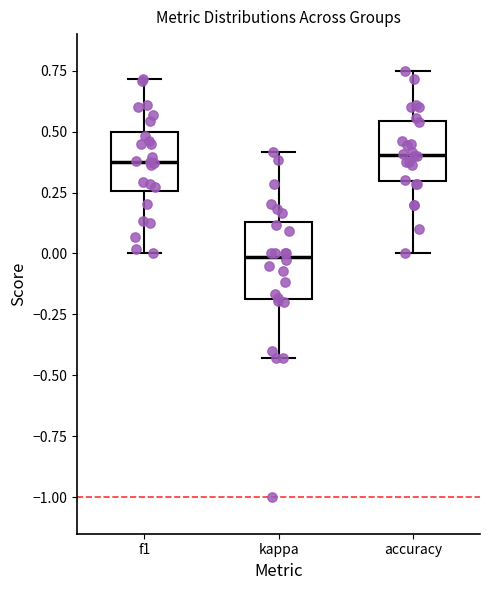

Where does the median line of the box for f1 sit on the y-axis? The values are not printed on the chart, so give them approximately, as read against the axis.

0.40